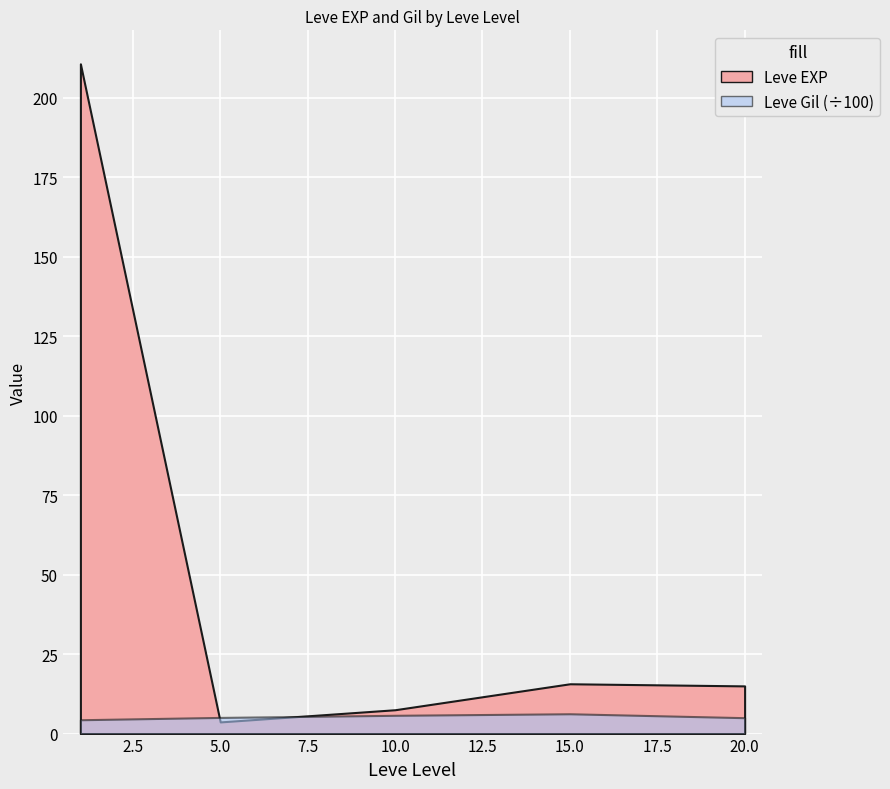

True or false: Leve EXP and Leve Gil intersect in this chart.

True